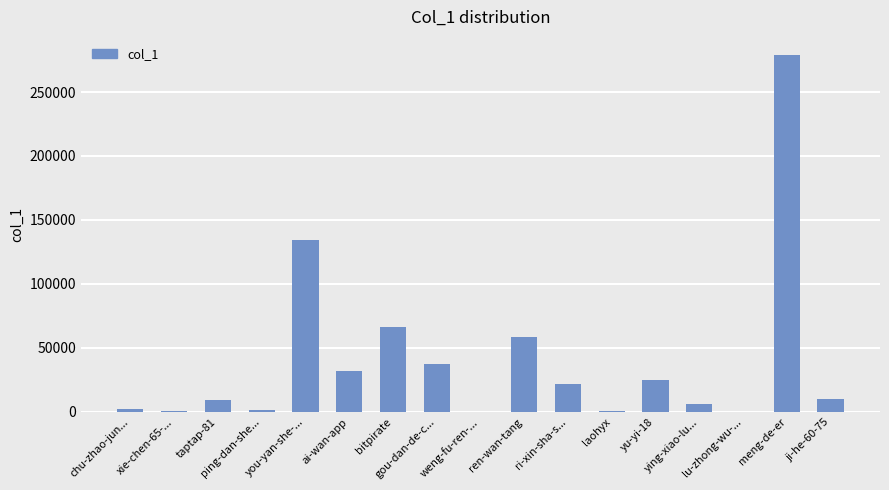

What is the greatest value displayed?

279126